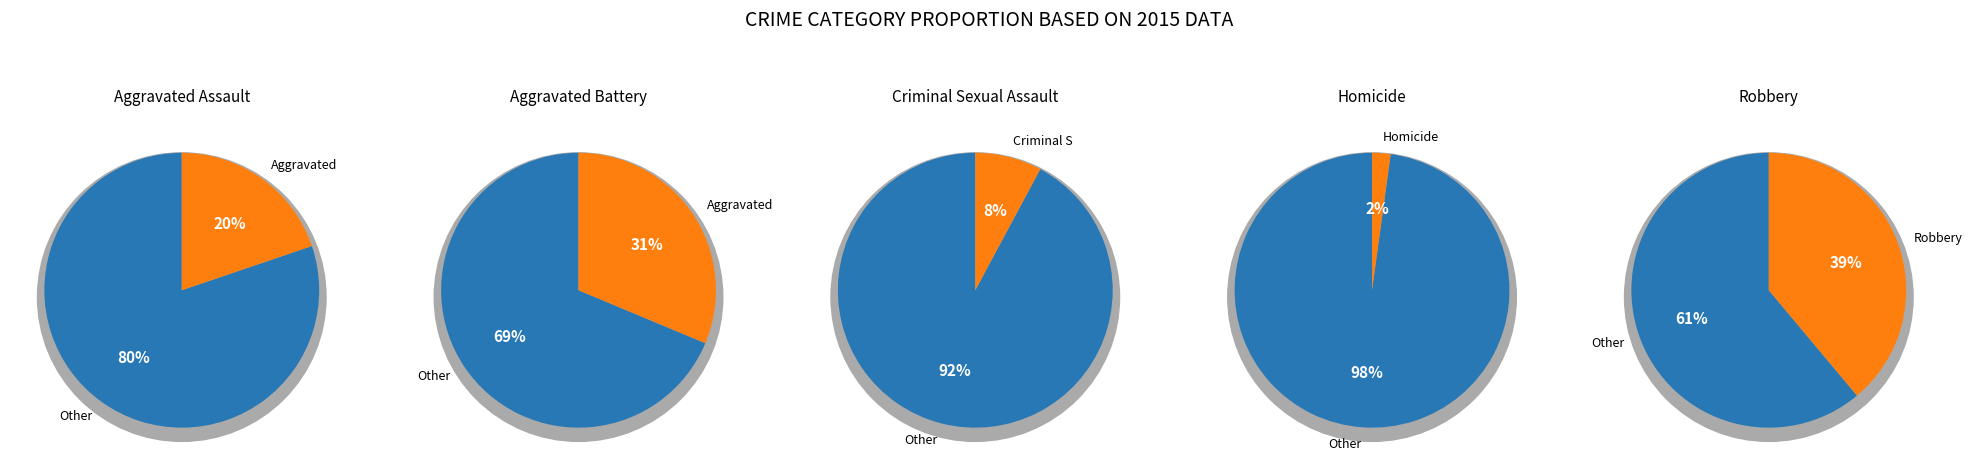

How many slices are in this pie chart?

5